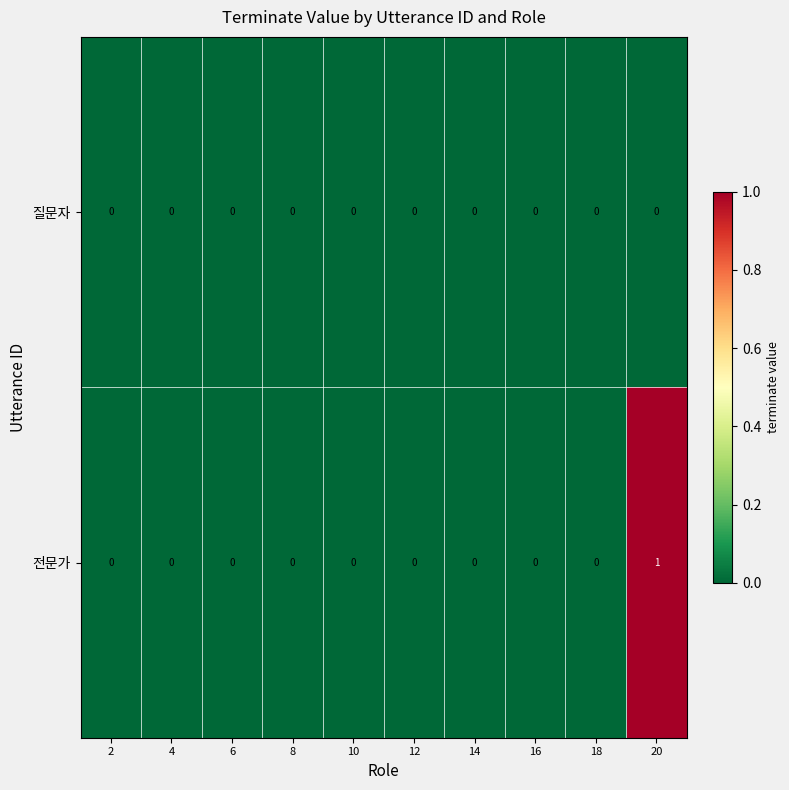

Count the number of categories in the chart.

10